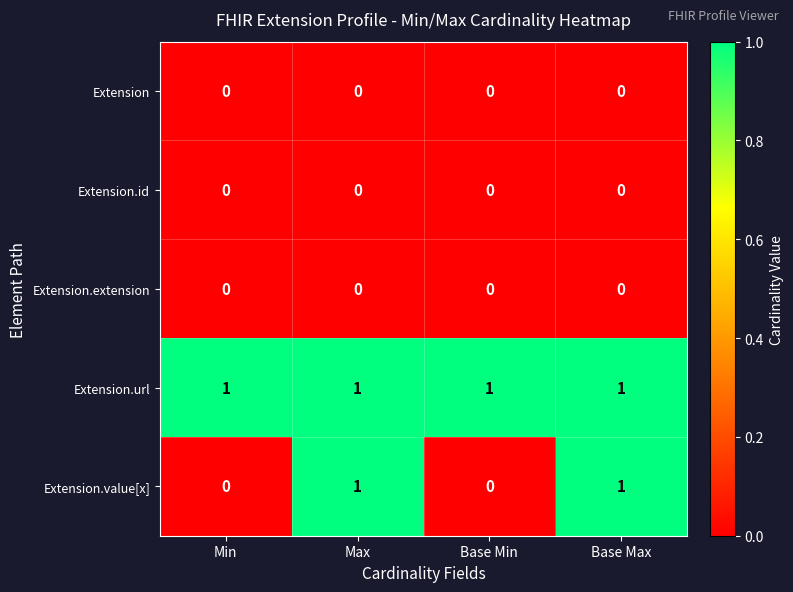

The Extension series shows 0 at Max. True or false?

True